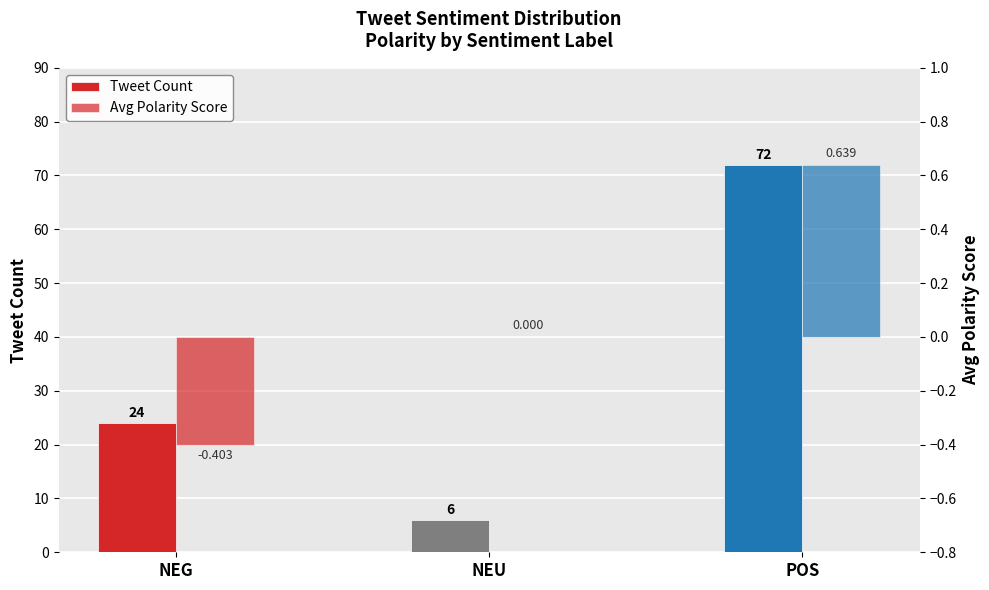

What is the value of the Avg Polarity Score bar at the 3rd from the left?

0.6